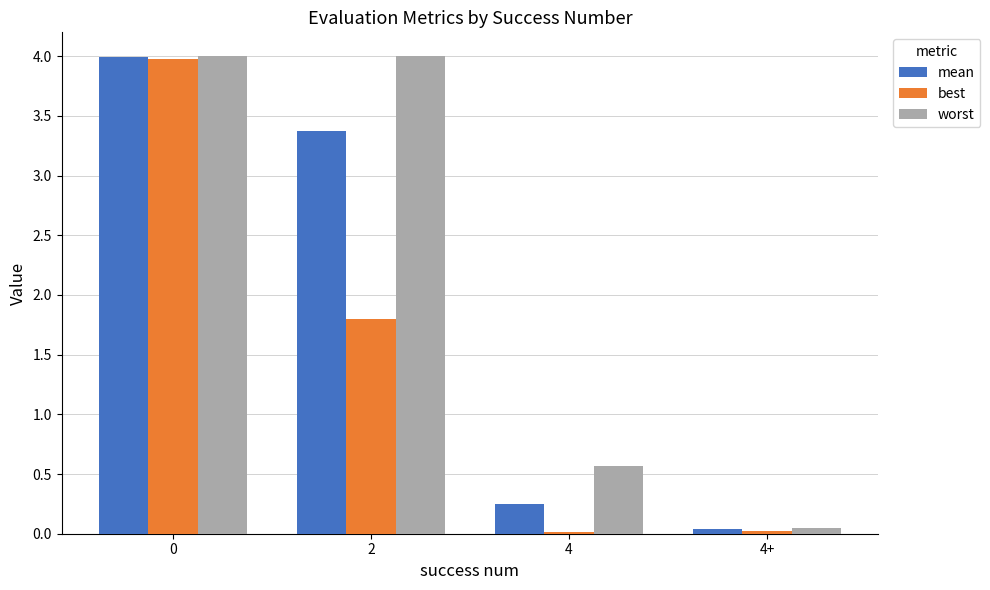

What is the total value across all series at 0?

12.0